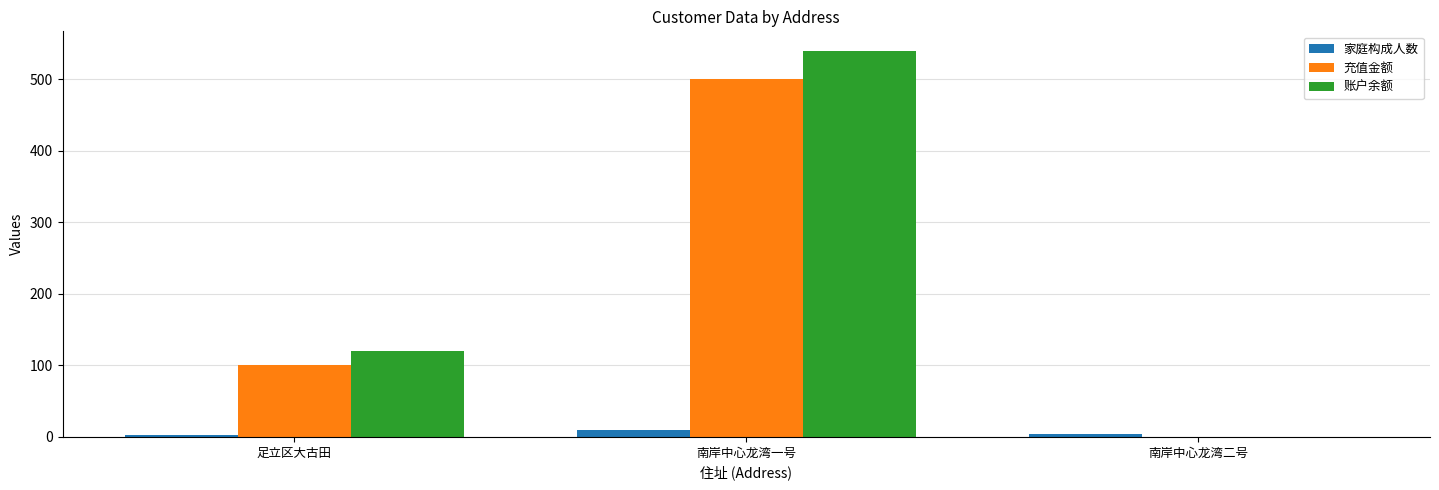

Is the value of 账户余额 at 南岸中心龙湾二号 greater than the value of 充值金额 at 南岸中心龙湾一号?

No